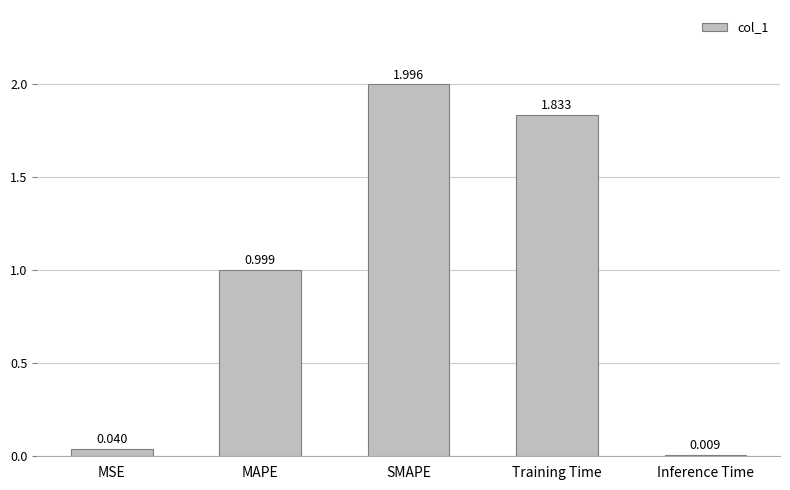

True or false: the data shows 2.0 at SMAPE.

True